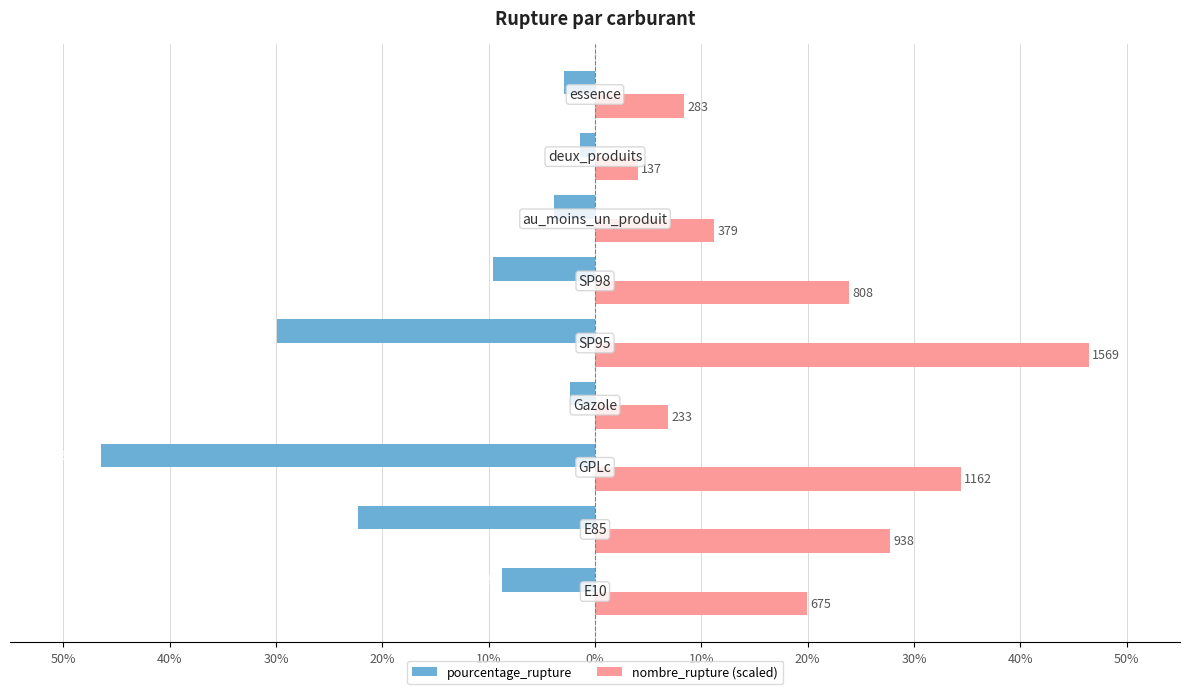

What are all the series names shown in the legend?

pourcentage_rupture, nombre_rupture (scaled)